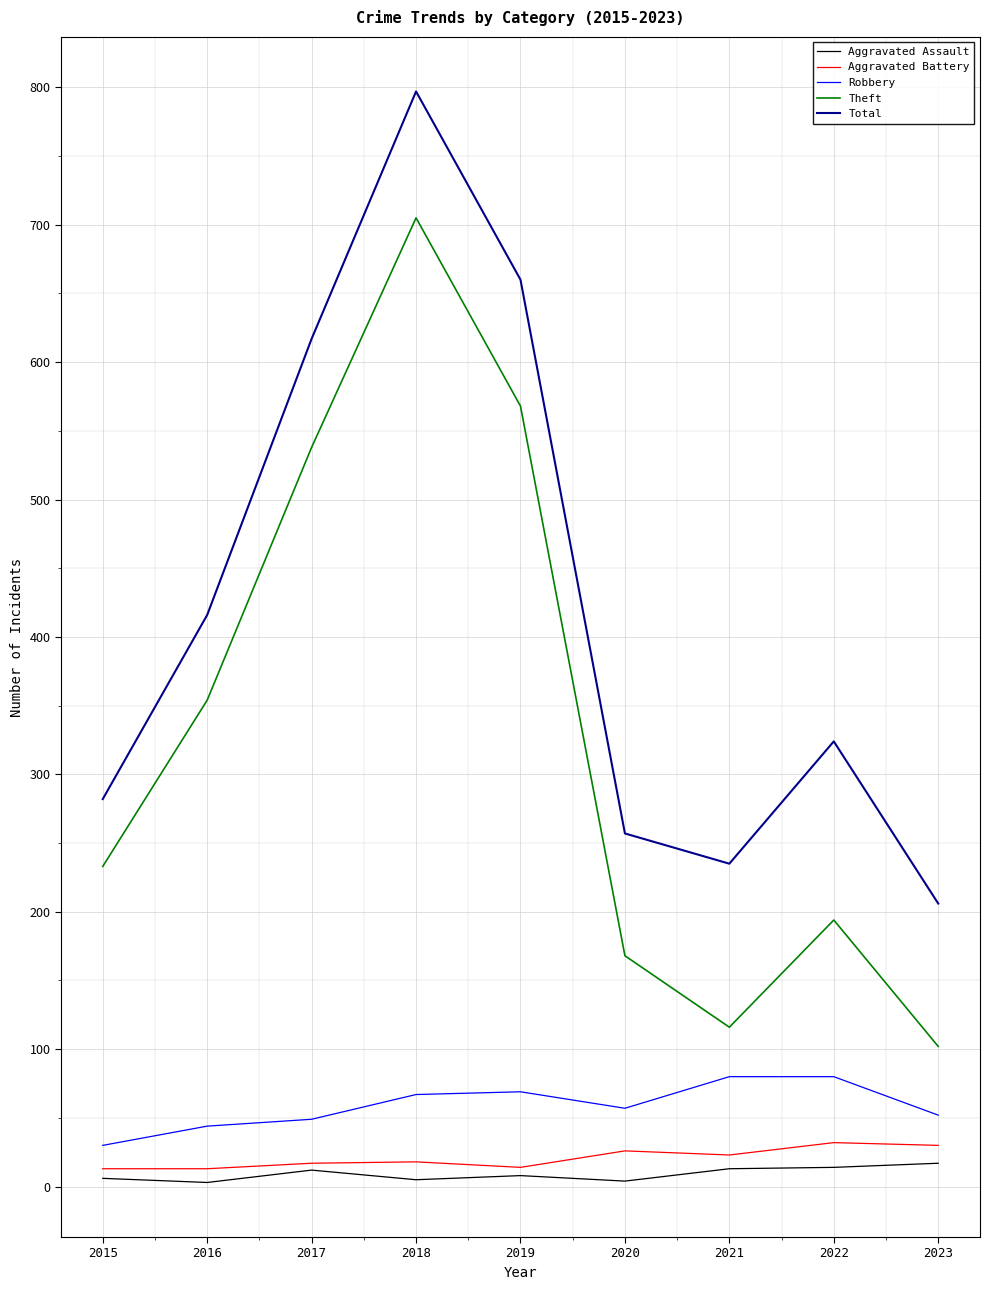

How many values in the Total series are below 324?

4